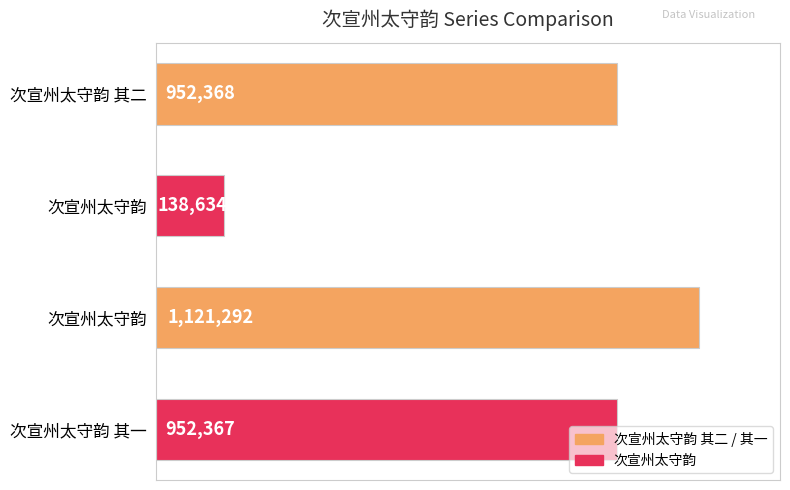

Are the bars horizontal?

Yes